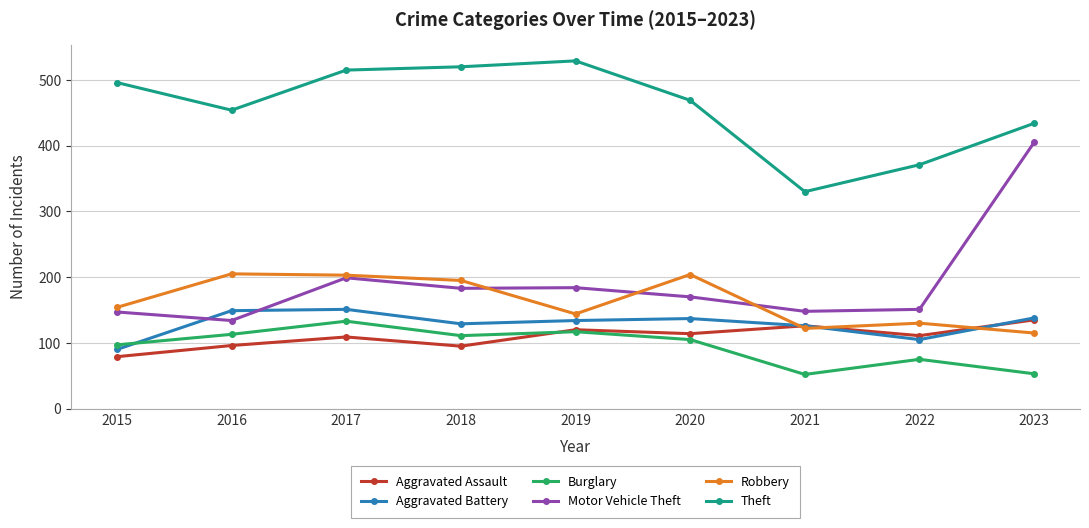

Is it true that Burglary equals 146 at 2018?

False